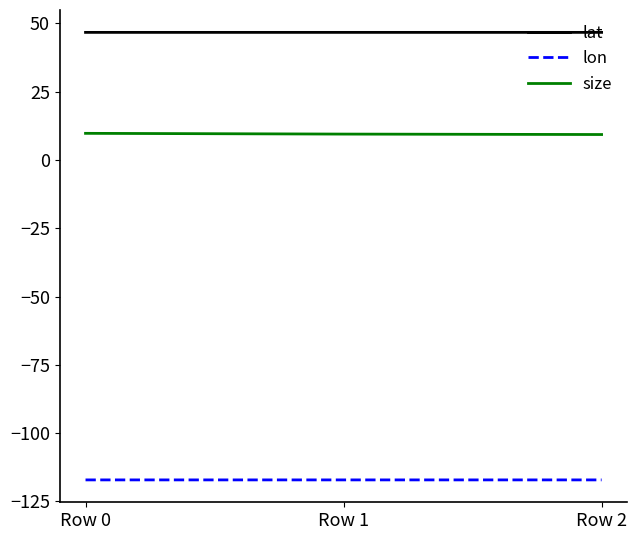

List the series in order of their peak value, highest first.

lat, size, lon